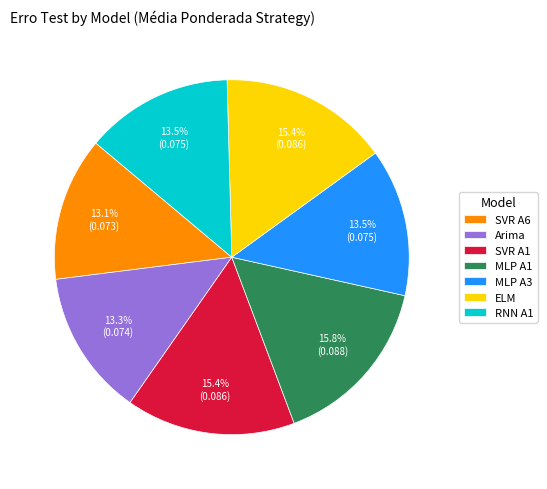

The RNN A1 slice represents 23% of the pie. True or false?

False